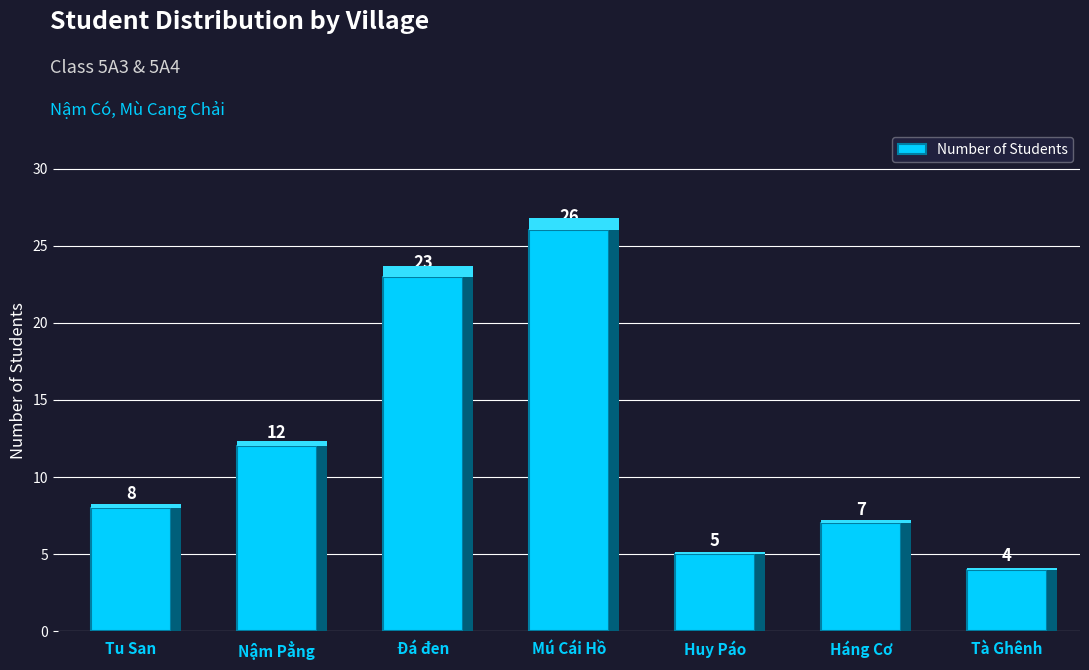

What is the difference between the maximum and minimum values?

22